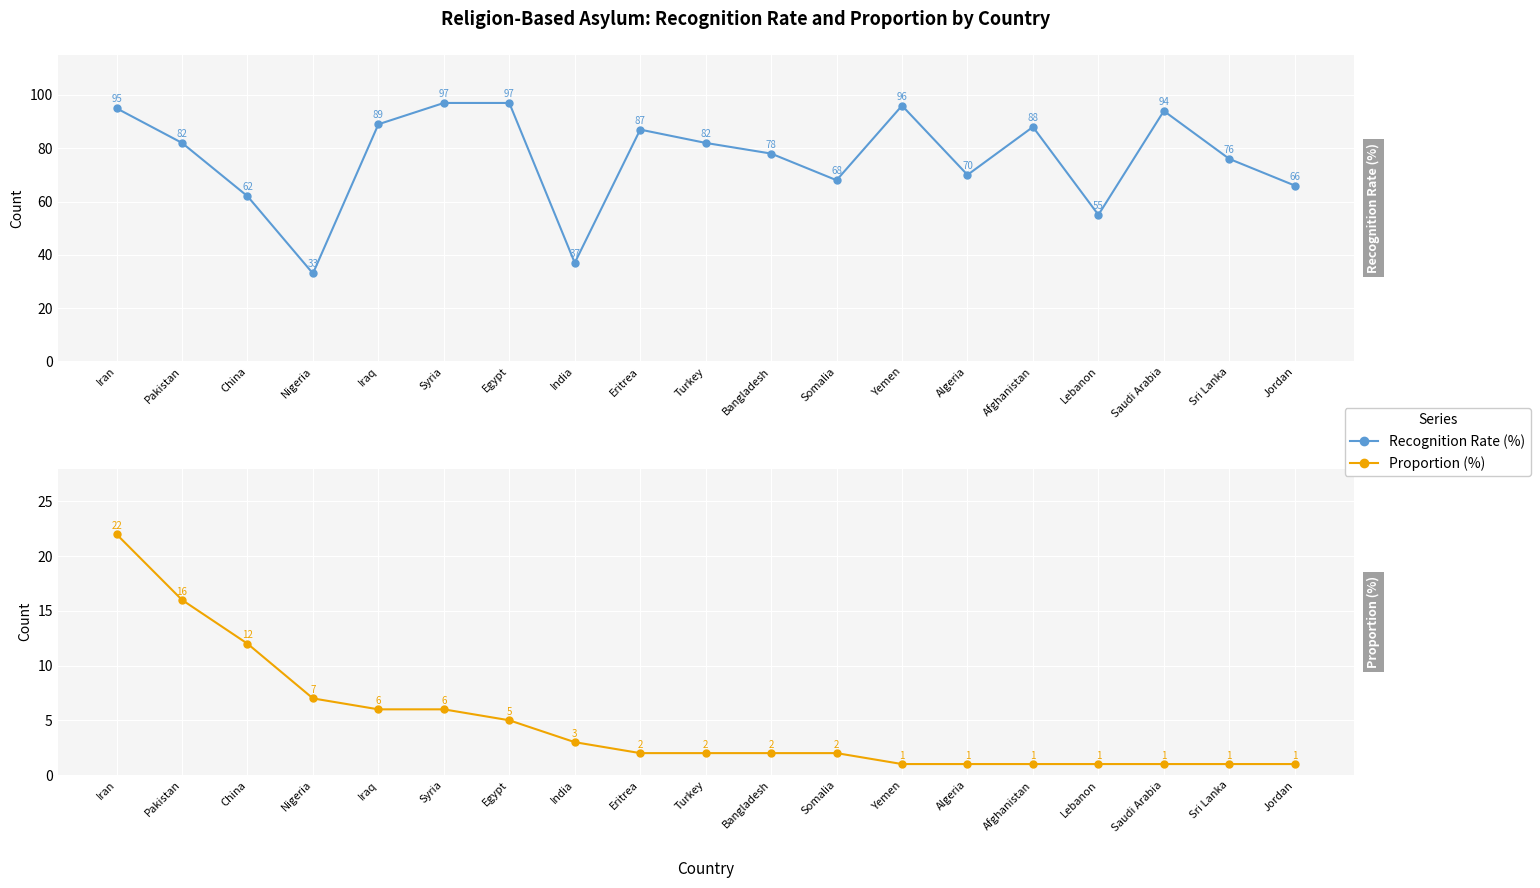

At which category is the sum across all series the highest?

Iran